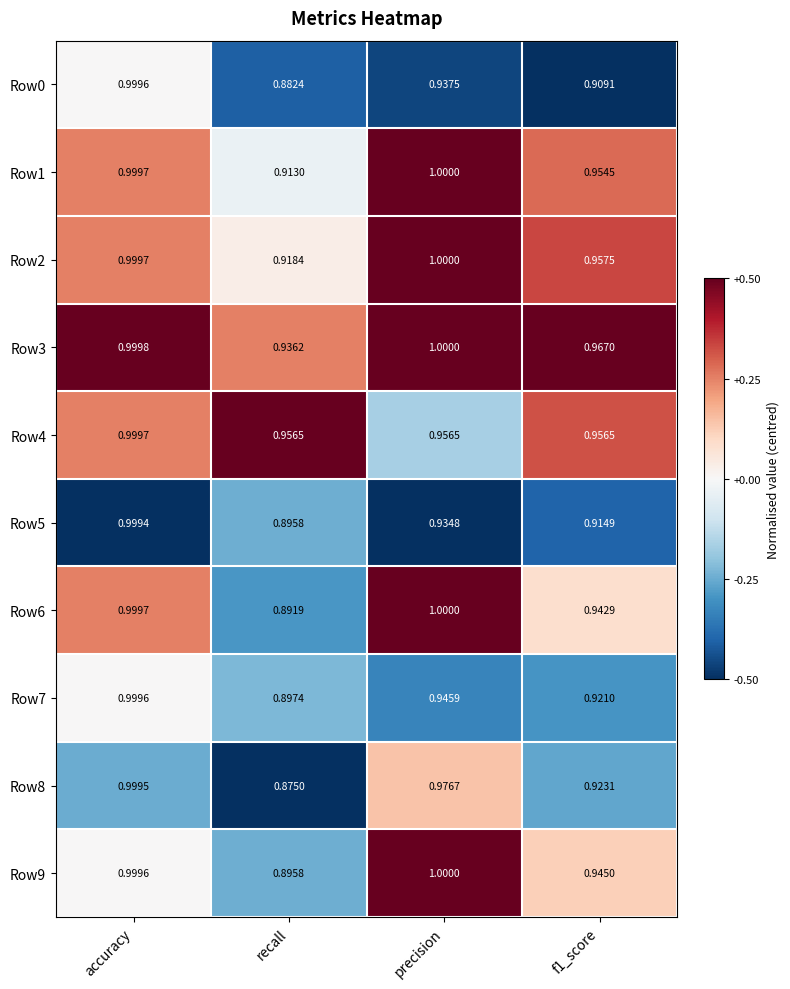

At which label is Row0 closest to 0?

recall